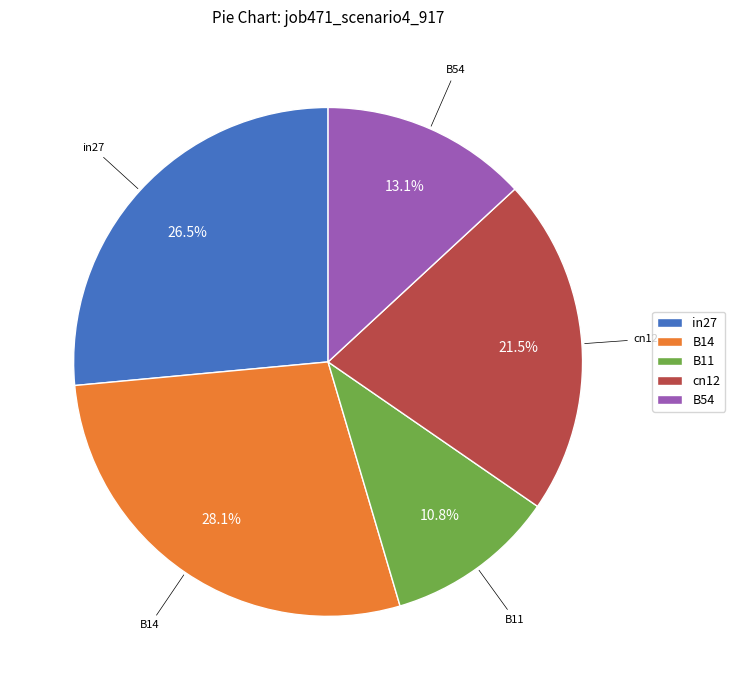

Between B11 and B14, which is larger?

B14